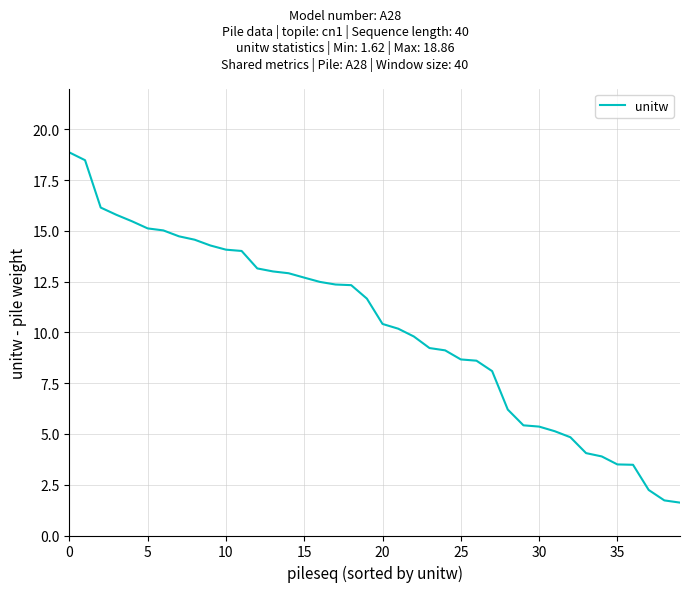

What is the minimum value shown in the chart?

1.6